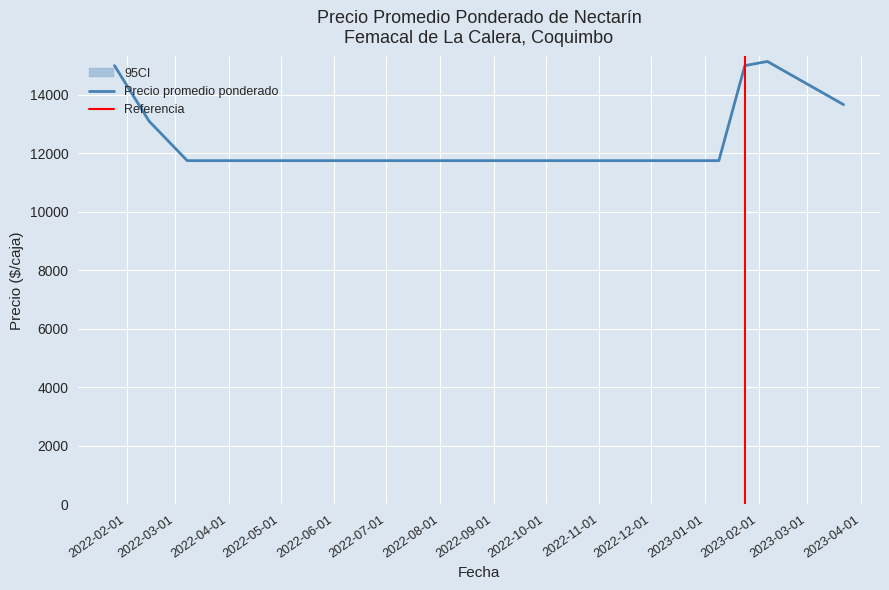

At how many categories does at least one series exceed 10899?

34